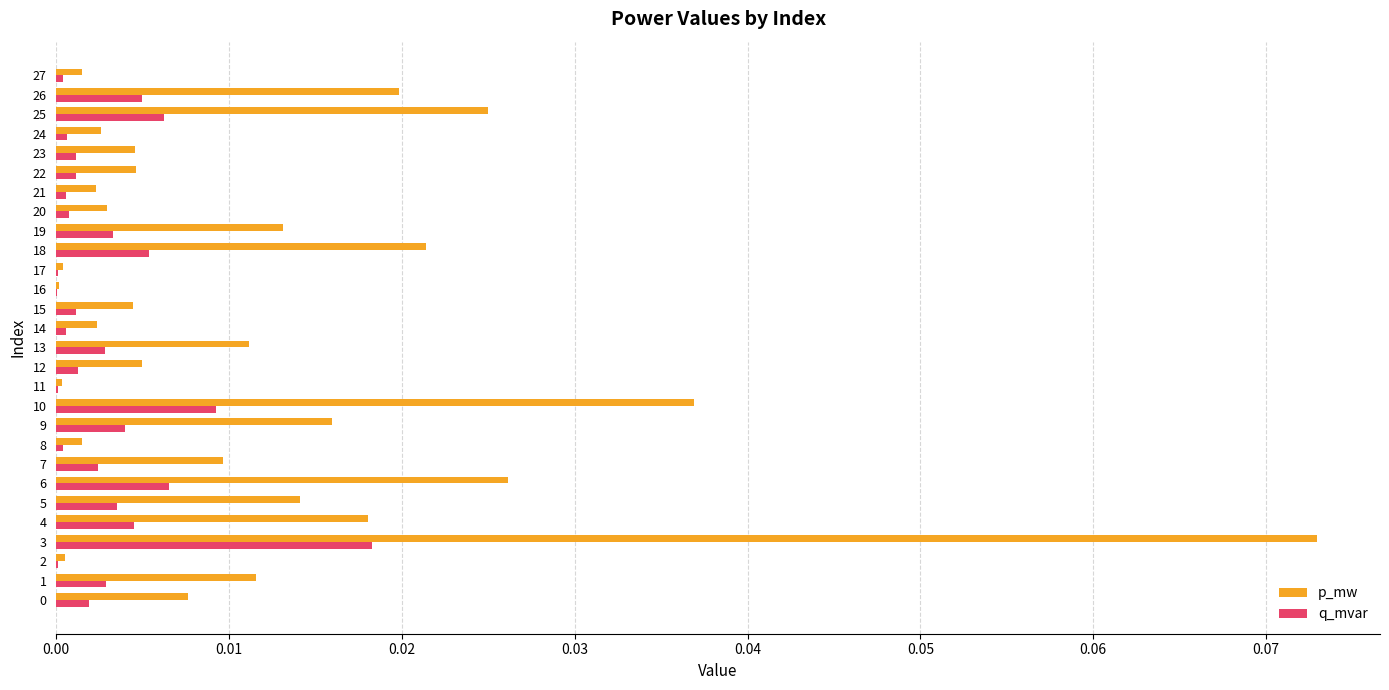

True or false: p_mw has a value of 0.0 at 22.

True